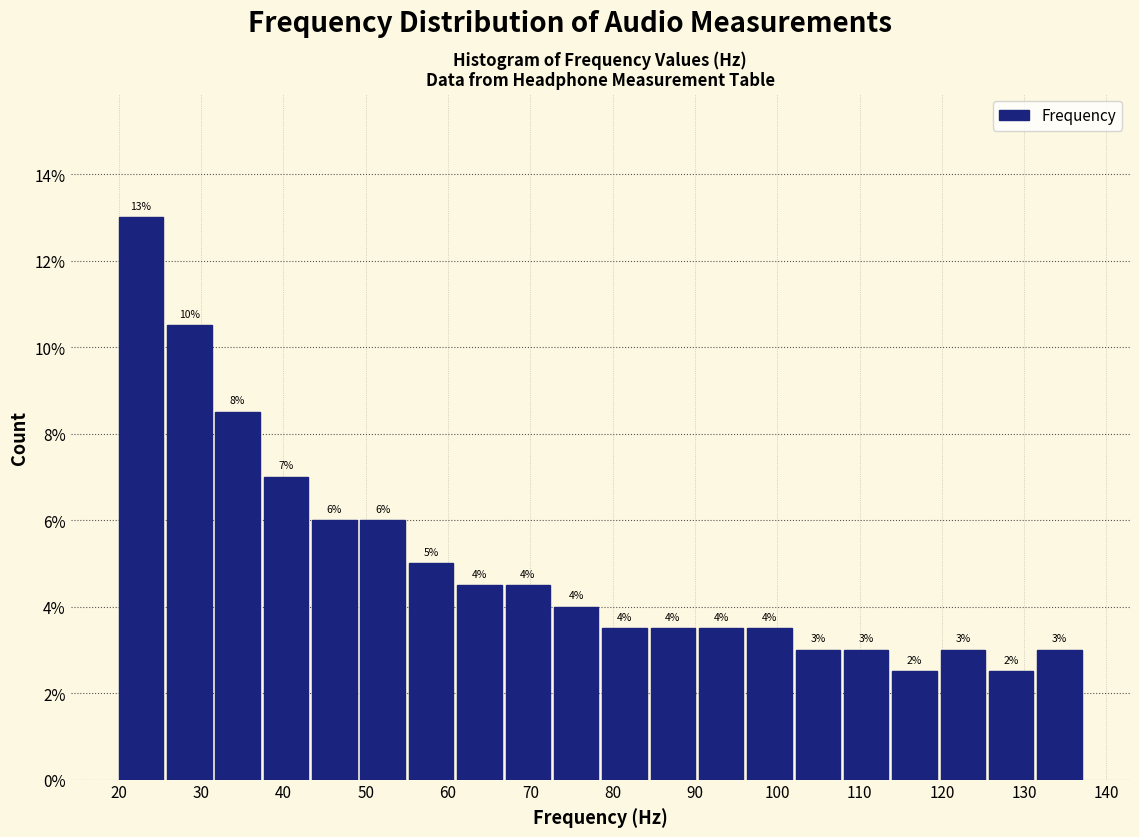

Over which range of the x-axis is the bar tallest?

20 to 26